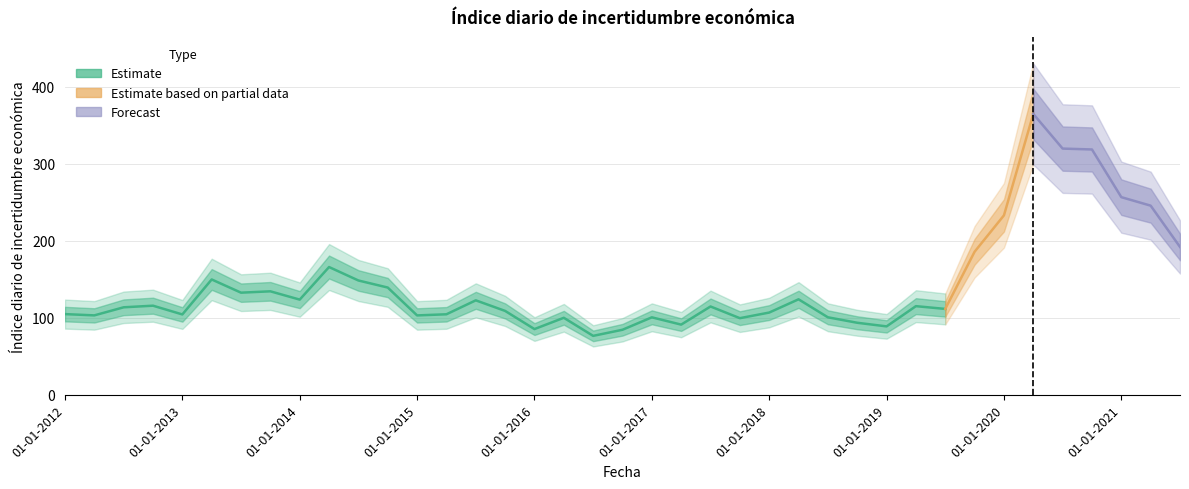

Count the number of values greater than 114.

20